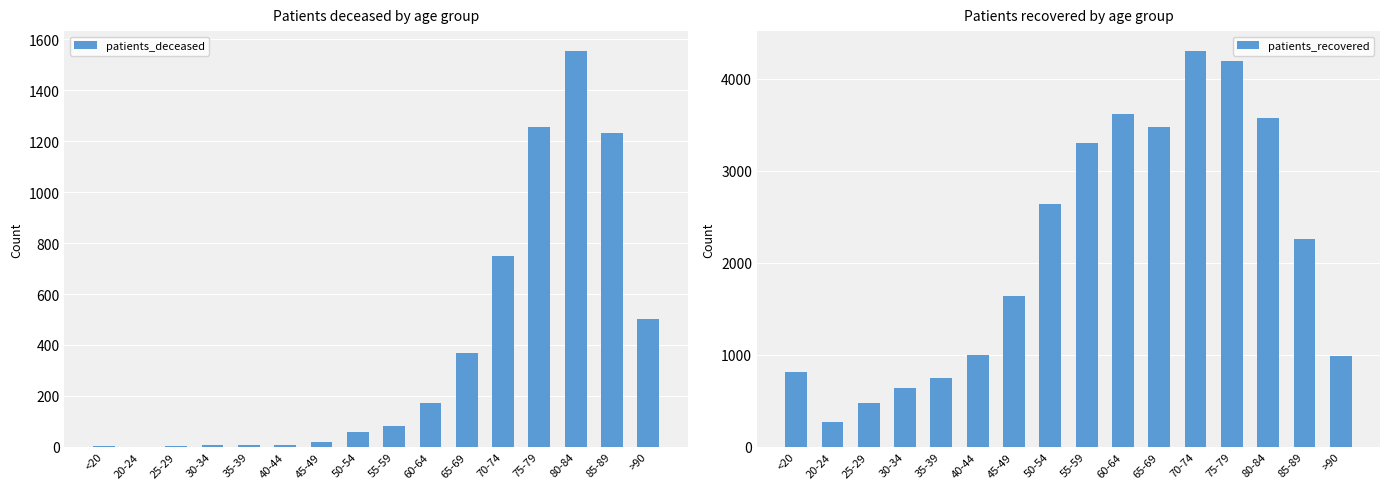

What is the label of the 9th bar from the left?

55-59